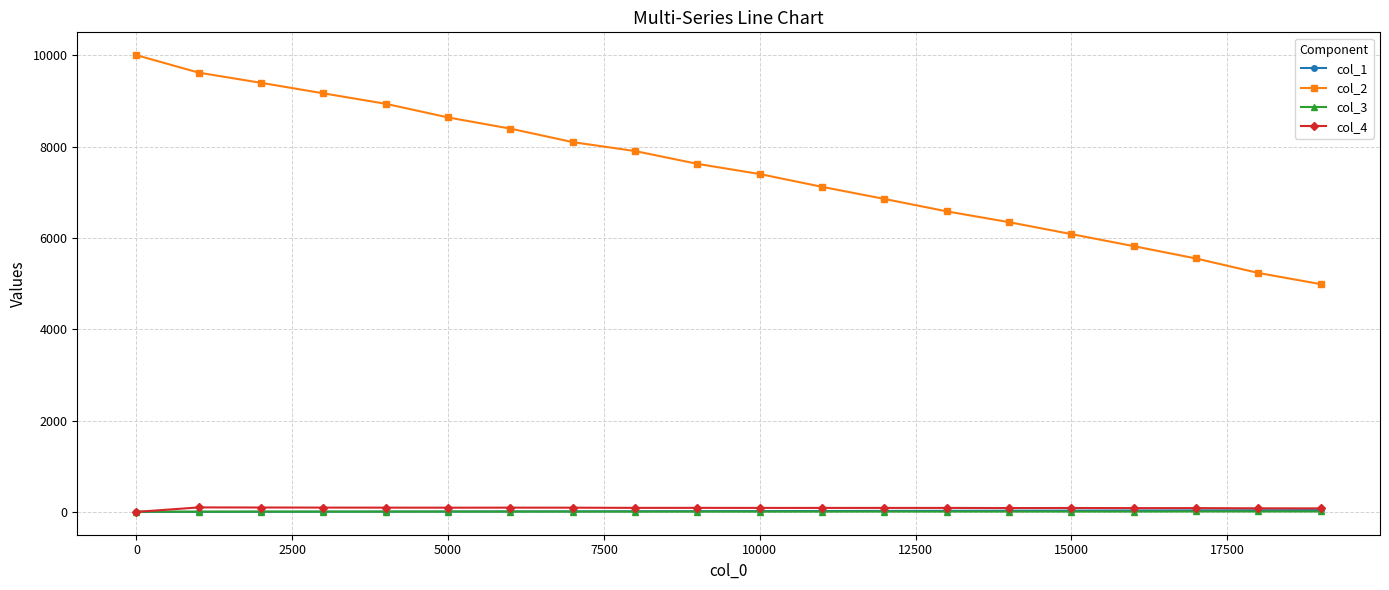

At how many categories does at least one series exceed 1348?

20